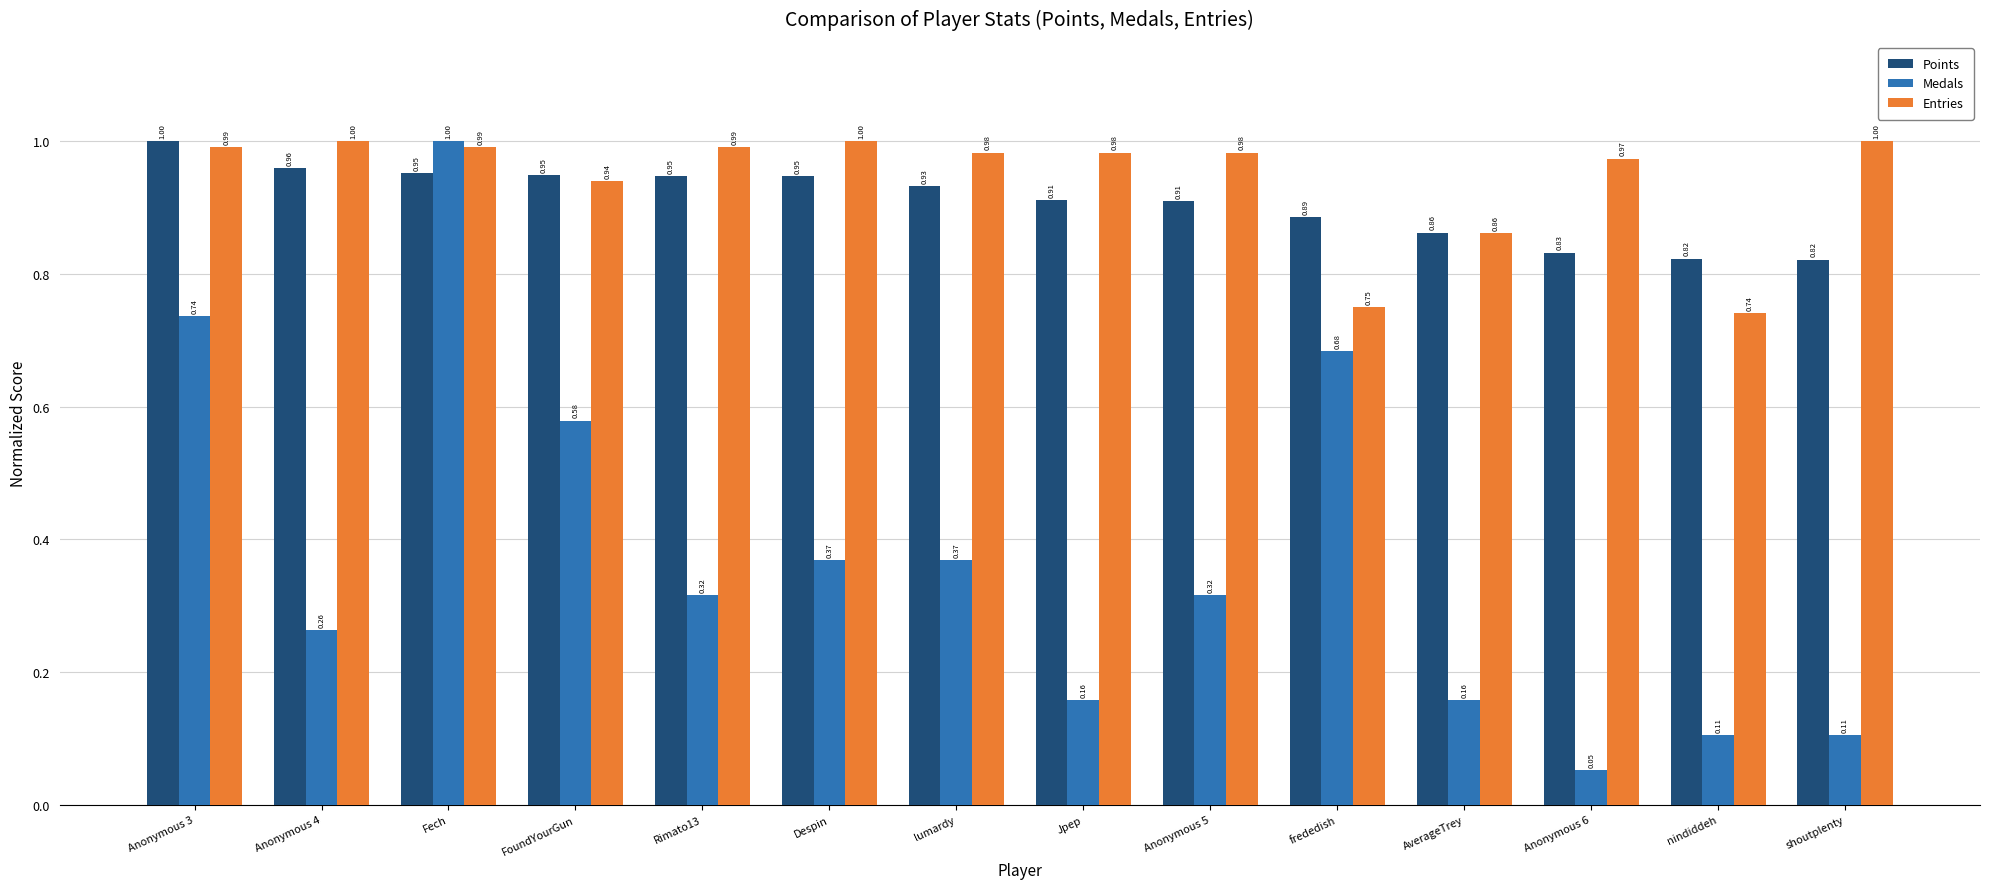

Which series changed the most between FoundYourGun and nindiddeh?

Medals